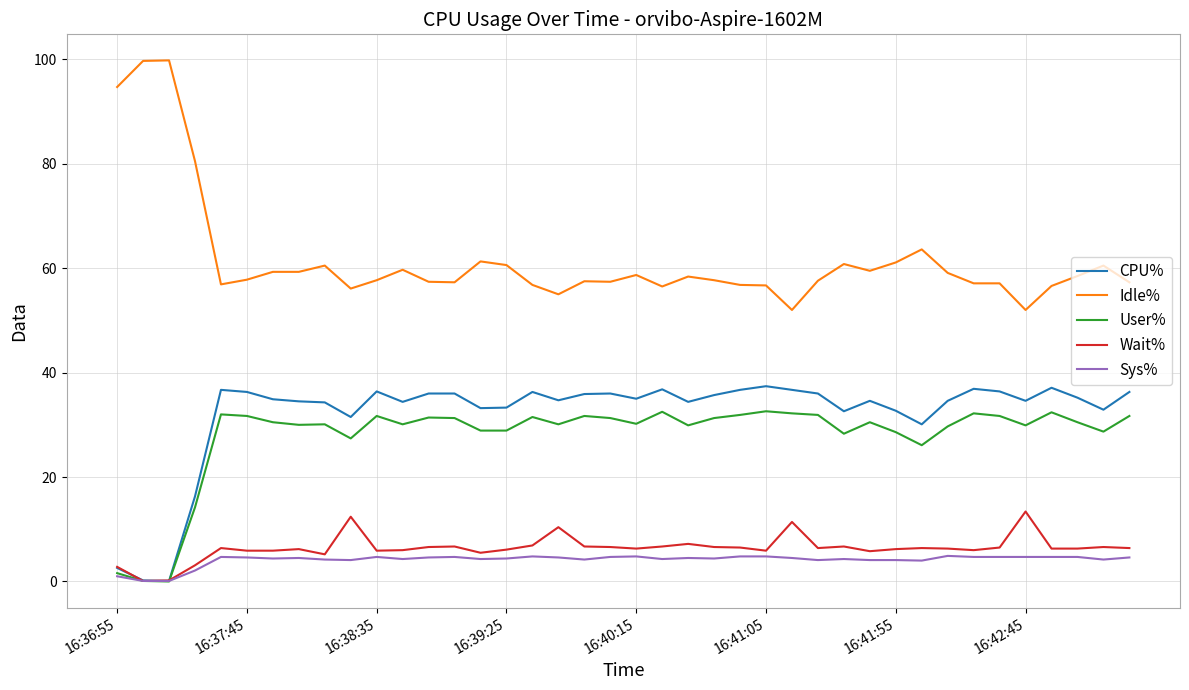

What is the greatest value displayed?

99.8